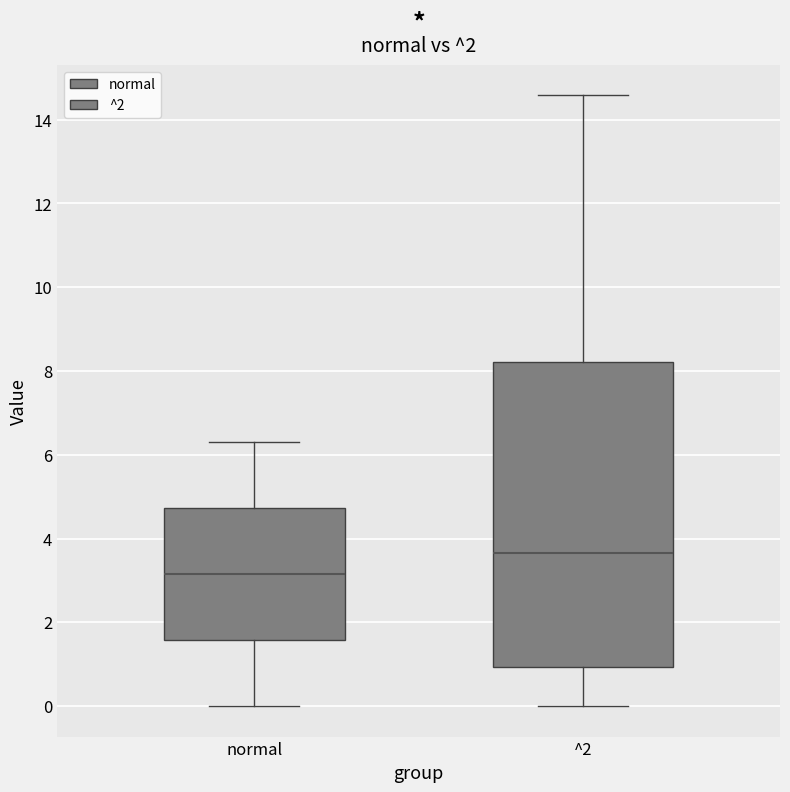

Where is the upper edge of the box for ^2 on the y-axis? The values are not printed on the chart, so give them approximately, as read against the axis.

8.2